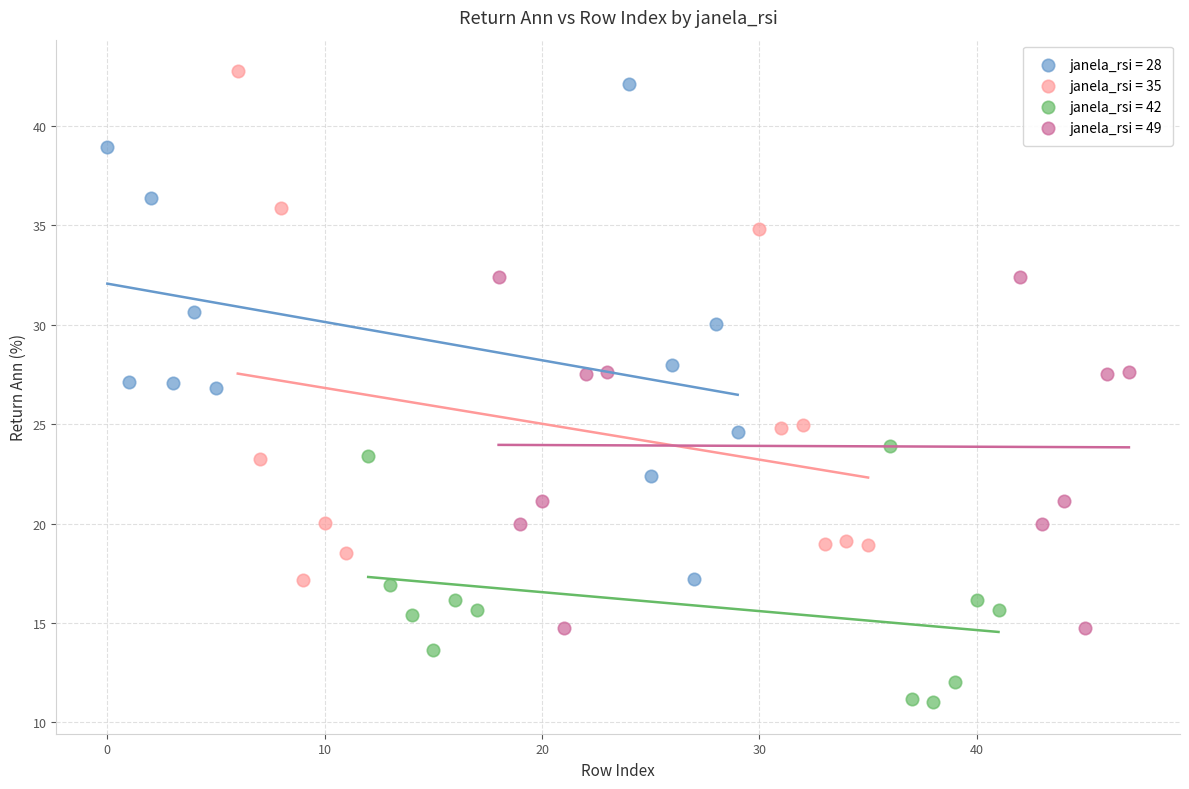

Which series contains the lowest Y value?

janela_rsi = 42